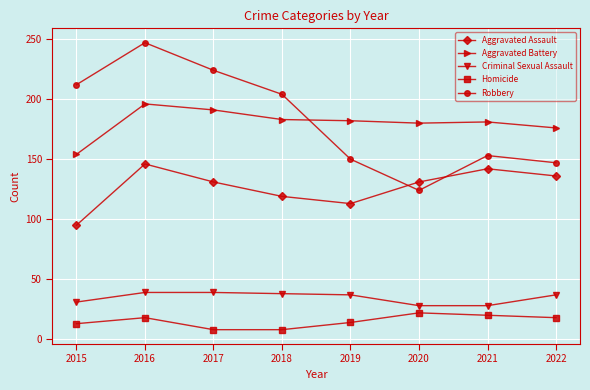

What is the sum of all Criminal Sexual Assault values?

277